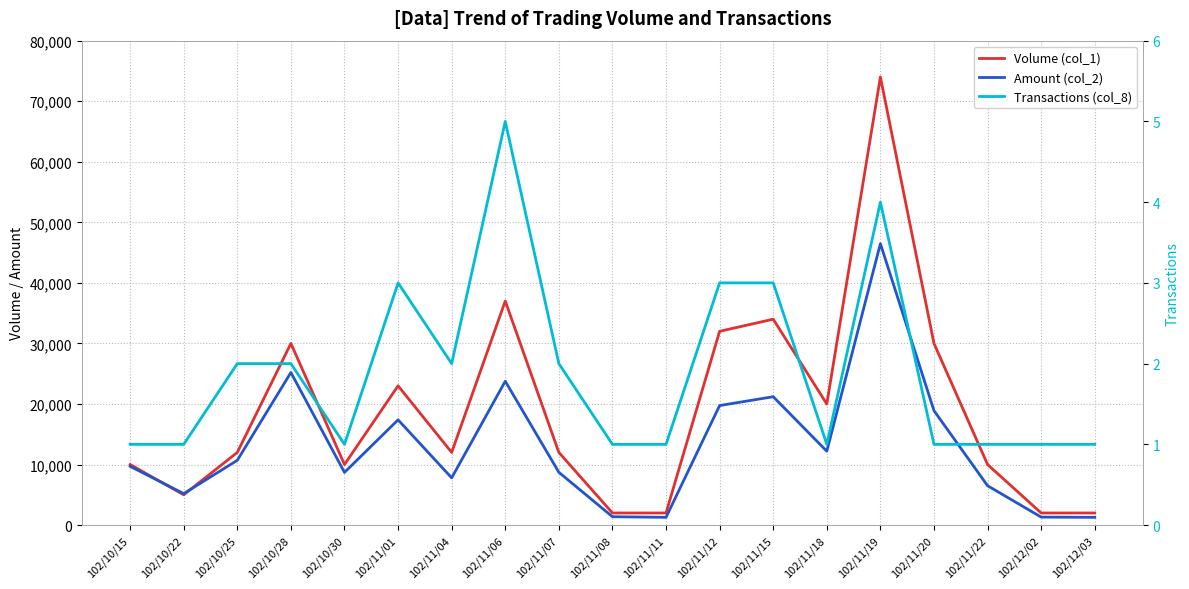

Reading left to right, what are all the values shown in this chart?

Volume (col_1): 102/10/15=10000	102/10/22=5000	102/10/25=12000	102/10/28=30000	102/10/30=10000	102/11/01=23000	102/11/04=12000	102/11/06=37000	102/11/07=12000	102/11/08=2000	102/11/11=2000	102/11/12=32000	102/11/15=34000	102/11/18=20000	102/11/19=74000	102/11/20=30000	102/11/22=10000	102/12/02=2000	102/12/03=2000
Amount (col_2): 102/10/15=9700	102/10/22=5200	102/10/25=10700	102/10/28=25200	102/10/30=8700	102/11/01=17380	102/11/04=7800	102/11/06=23760	102/11/07=8720	102/11/08=1380	102/11/11=1280	102/11/12=19740	102/11/15=21200	102/11/18=12200	102/11/19=46480	102/11/20=18900	102/11/22=6500	102/12/02=1320	102/12/03=1280
Transactions (col_8): 102/10/15=1	102/10/22=1	102/10/25=2	102/10/28=2	102/10/30=1	102/11/01=3	102/11/04=2	102/11/06=5	102/11/07=2	102/11/08=1	102/11/11=1	102/11/12=3	102/11/15=3	102/11/18=1	102/11/19=4	102/11/20=1	102/11/22=1	102/12/02=1	102/12/03=1